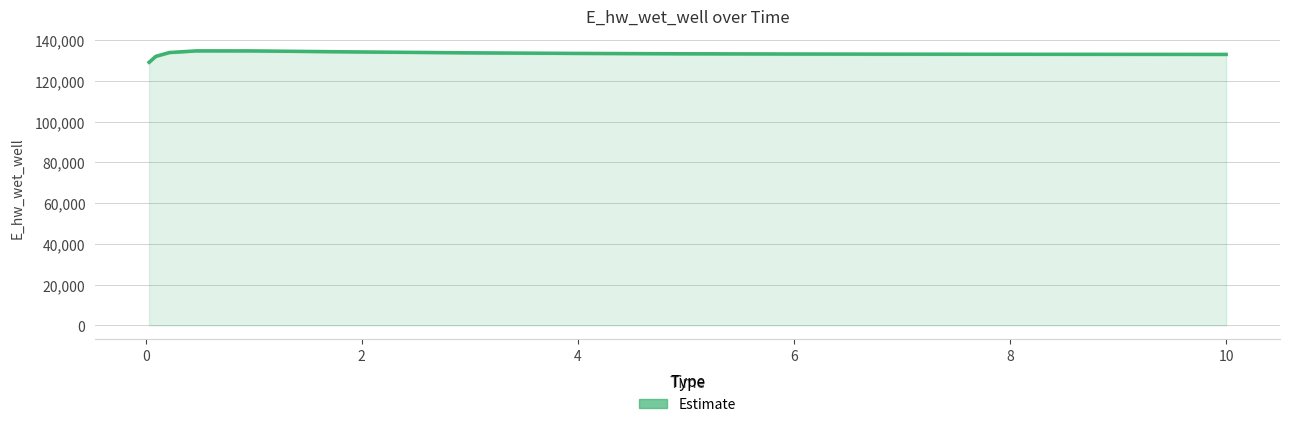

True or false: the data has more than 0 interior local peaks.

True